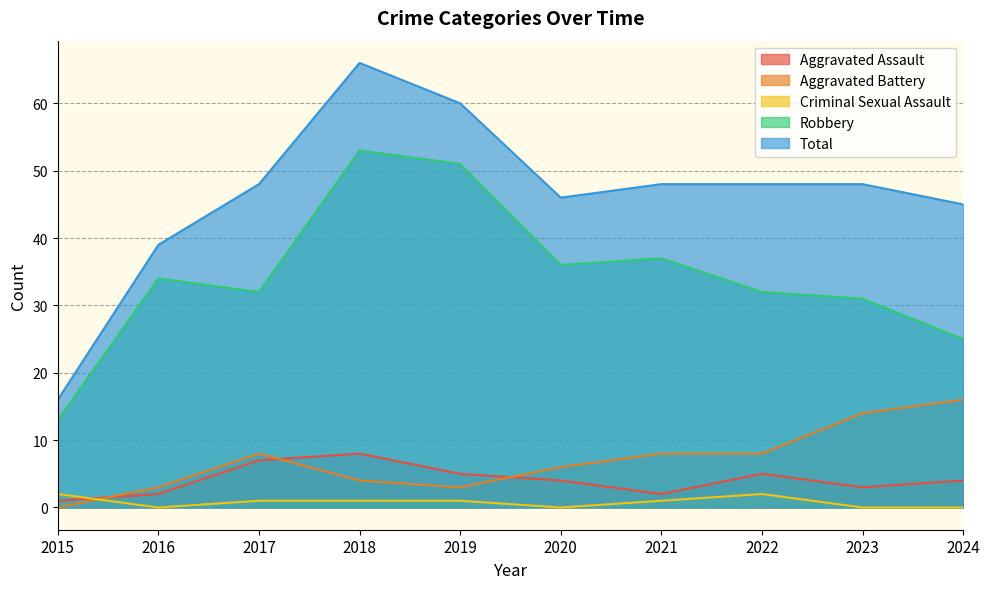

How many interior local valleys does the Aggravated Battery series have?

1